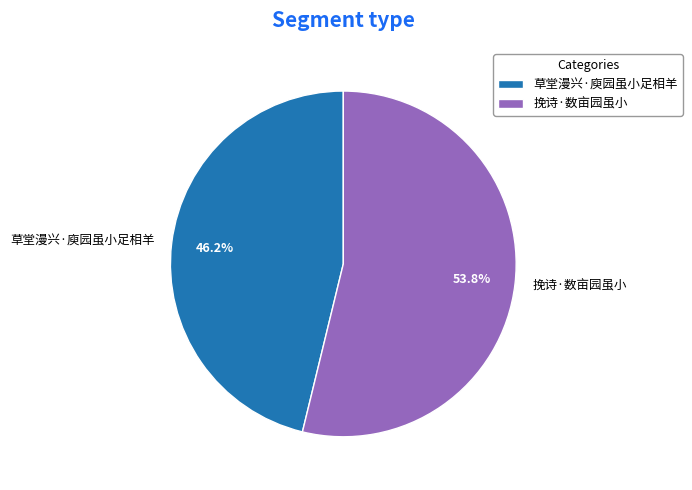

To the nearest percent, what is the difference between the 草堂漫兴·庾园虽小足相羊 and 挽诗·数亩园虽小 slice percentages?

8%